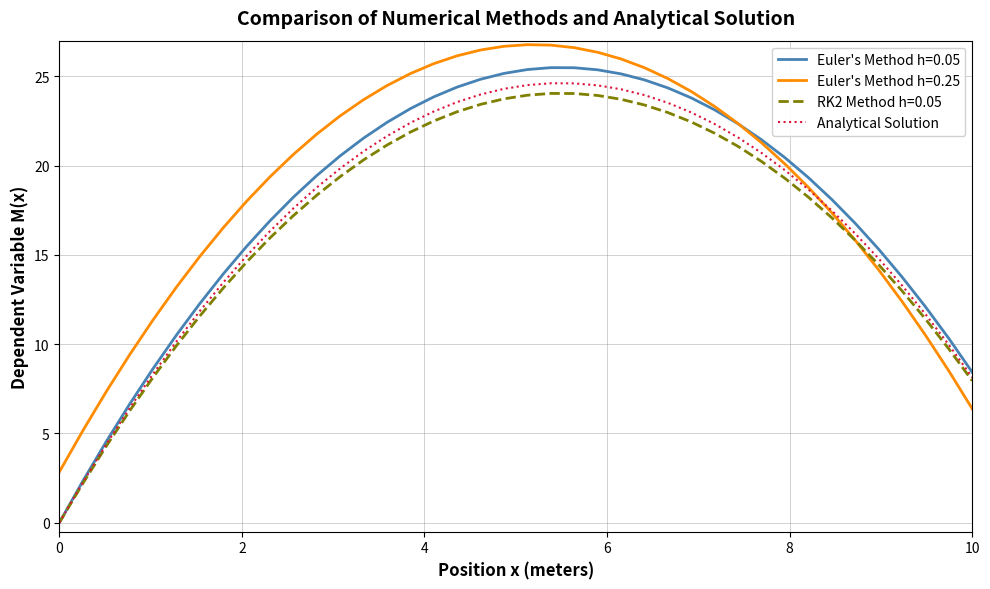

Which series has the largest range (max minus min)?

Euler's Method h=0.05